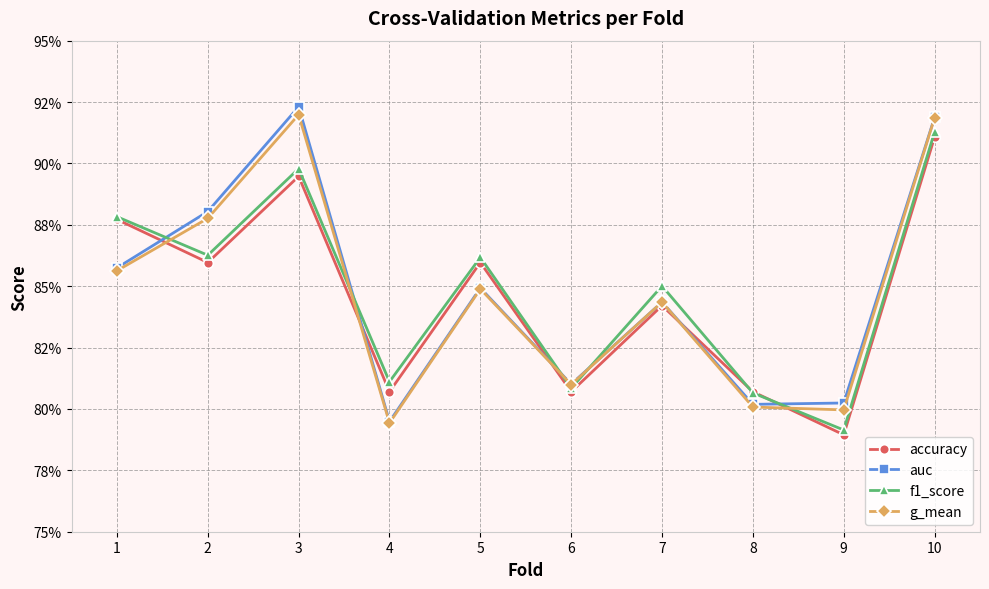

At 9, list the series in order from largest to smallest.

auc, g_mean, f1_score, accuracy